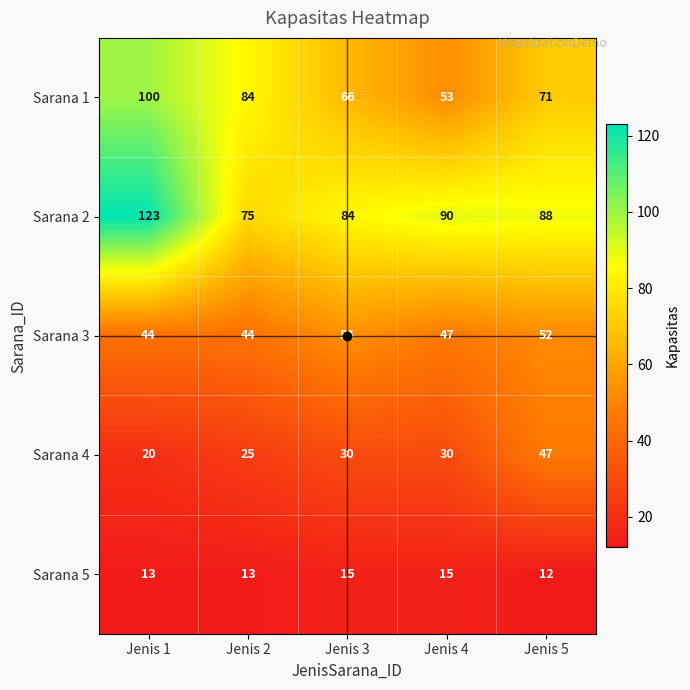

Read the Sarana 4 value at Jenis 3, to the nearest 10.

30